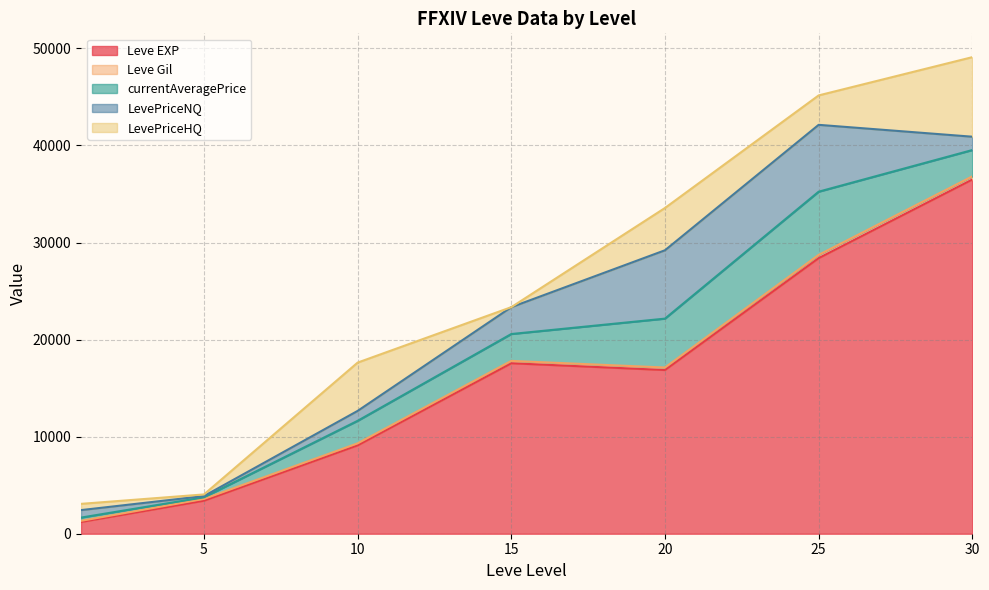

The value of Leve EXP at 5 is 1425.9. True or false?

False